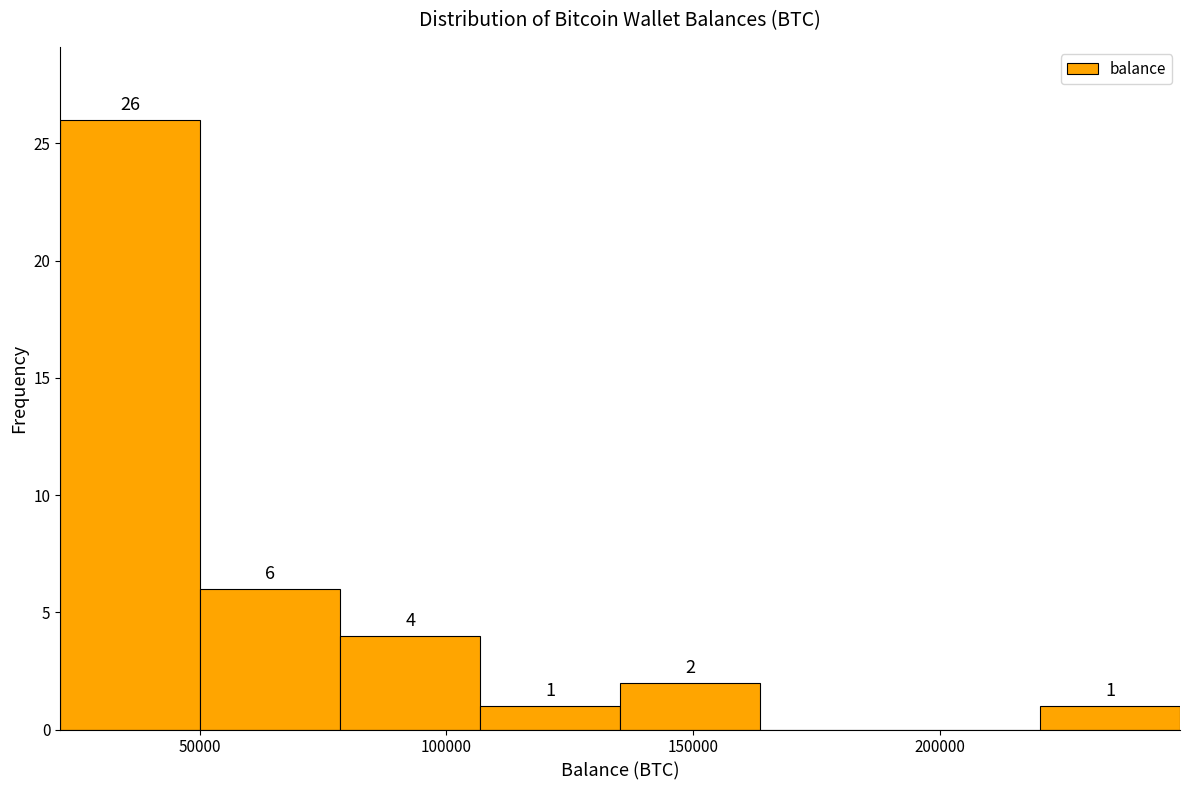

Over which range of the x-axis is the bar tallest?

20000 to 50000